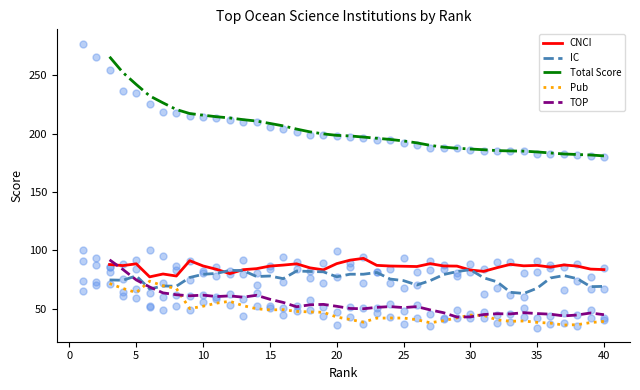

Which series reaches the minimum Y coordinate?

Pub